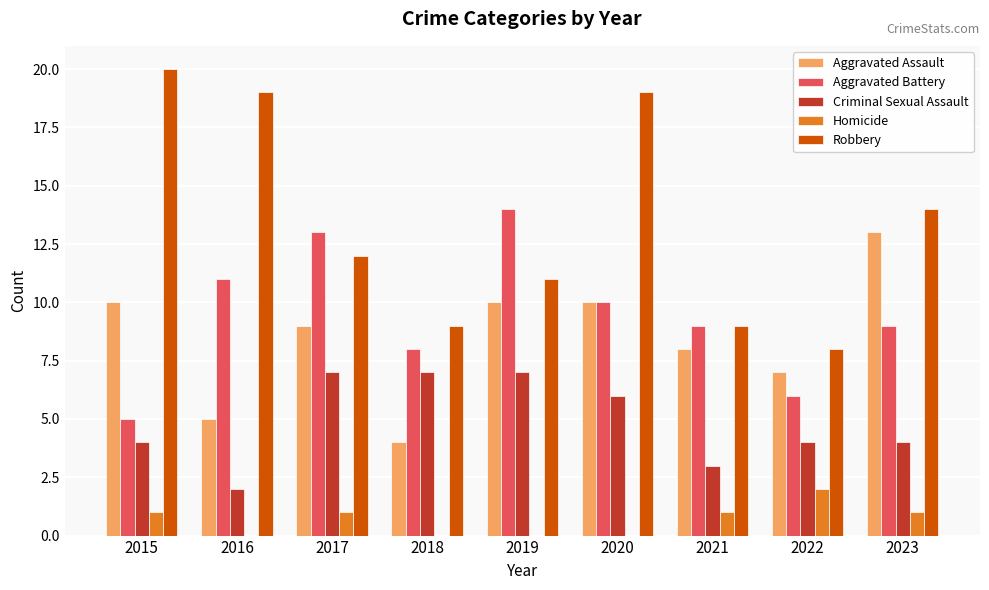

True or false: Aggravated Battery has a value of 9 at 2021.

True